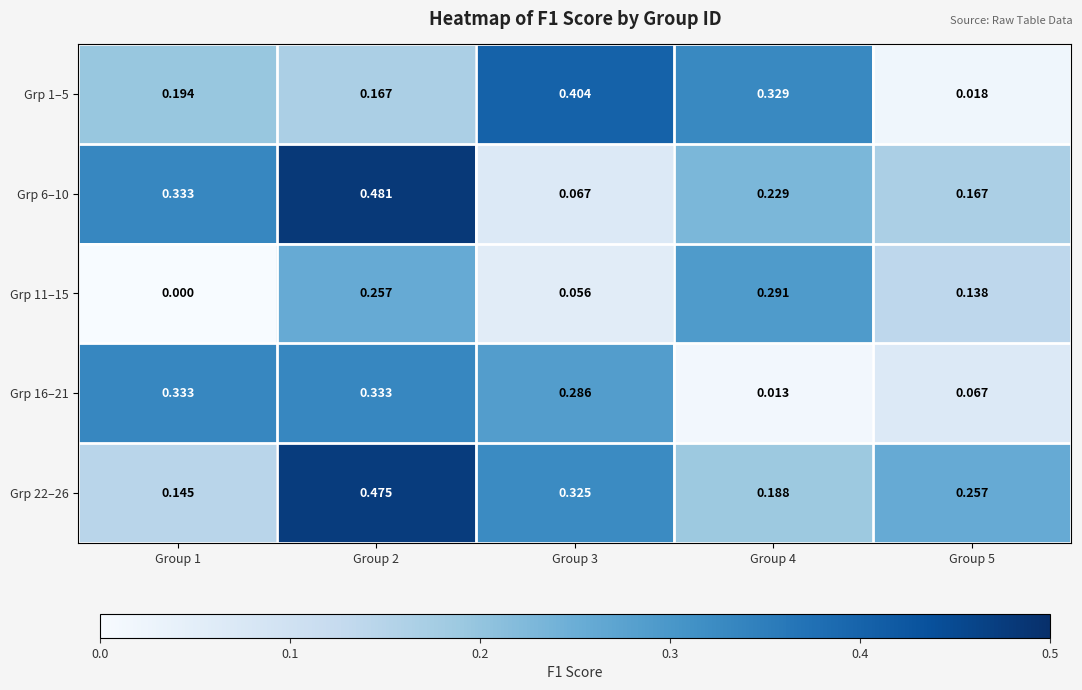

Is the value of Grp 22–26 at Group 3 greater than the value of Grp 16–21 at Group 1?

No